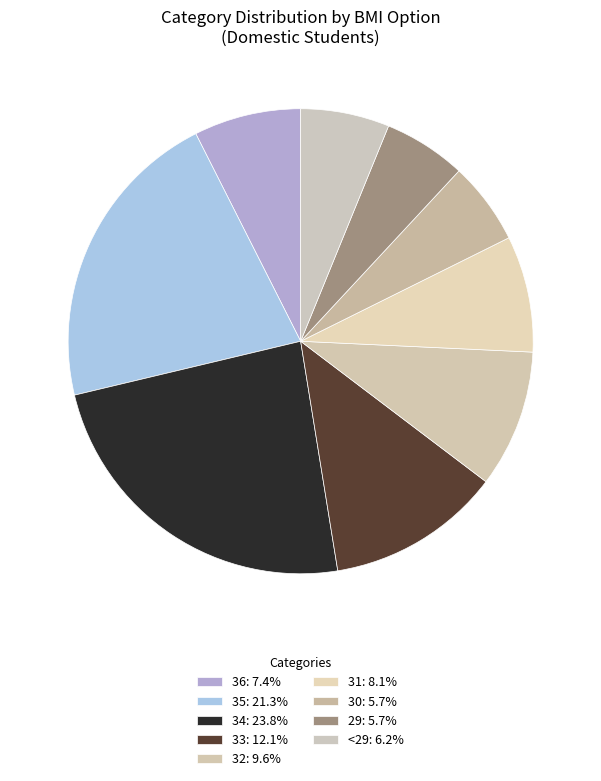

To the nearest percent, what is the difference between the 33 and 31 slice percentages?

4%